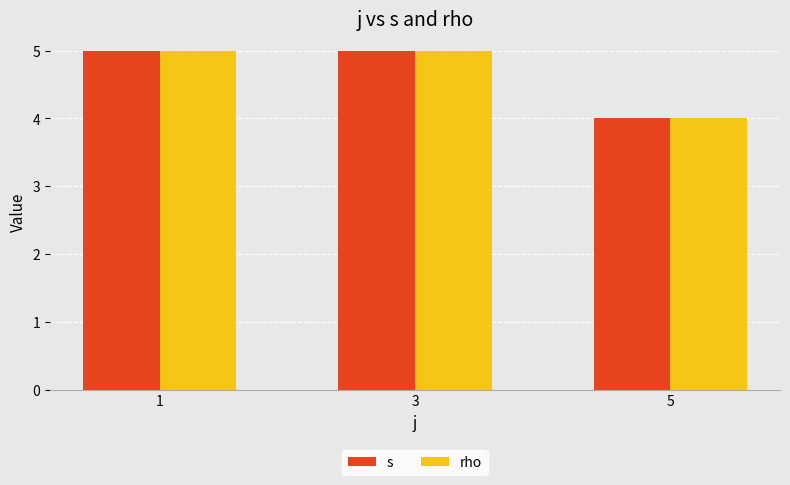

How many data points in s are less than 5?

1